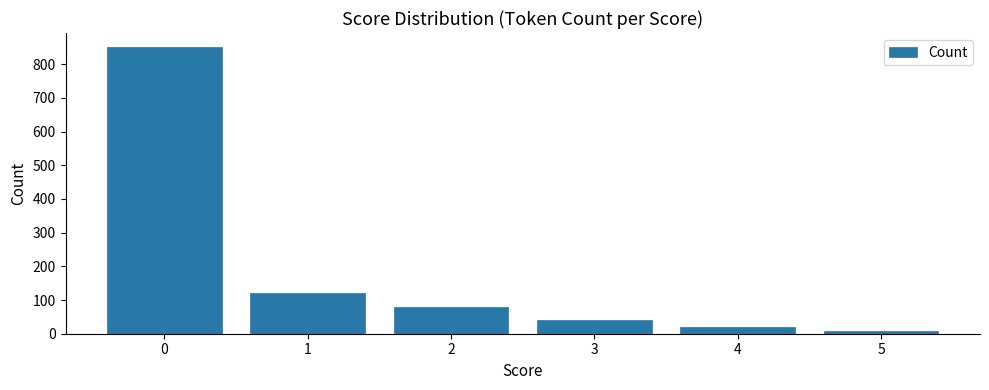

Does the chart contain any negative values?

No